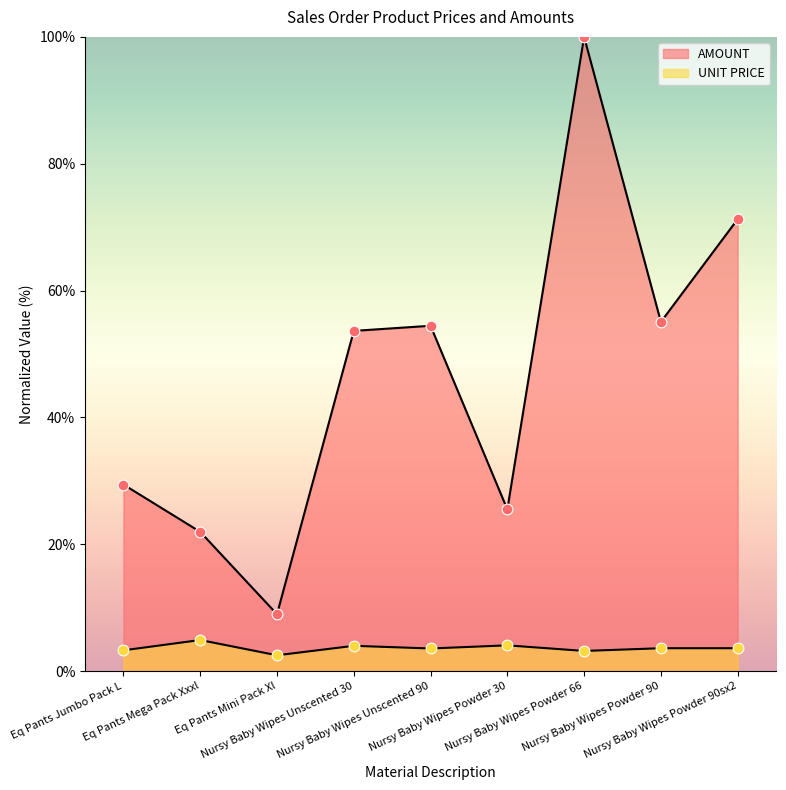

Which series reaches the minimum Y coordinate?

UNIT PRICE